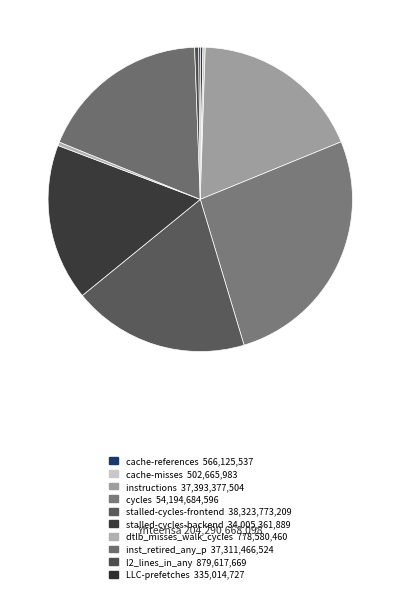

Rank the categories by value from lowest to highest.

LLC-prefetches, cache-misses, cache-references, dtlb_misses_walk_cycles, l2_lines_in_any, stalled-cycles-backend, inst_retired_any_p, instructions, stalled-cycles-frontend, cycles